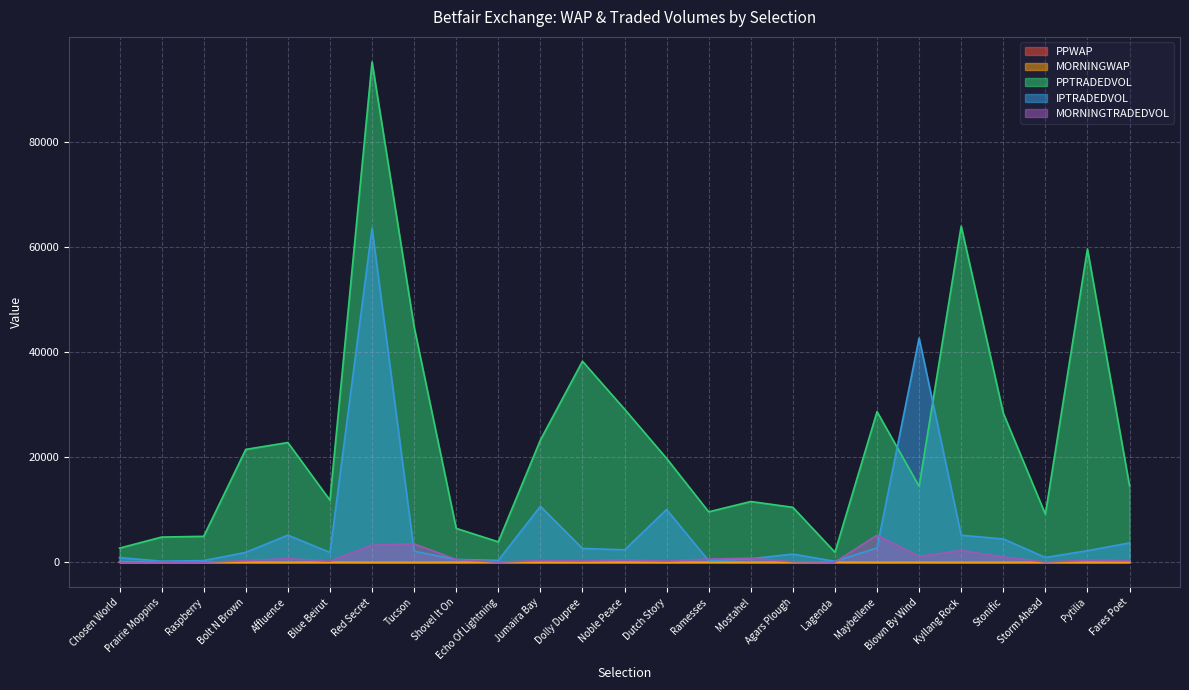

What are all the series names shown in the legend?

PPWAP, MORNINGWAP, PPTRADEDVOL, IPTRADEDVOL, MORNINGTRADEDVOL